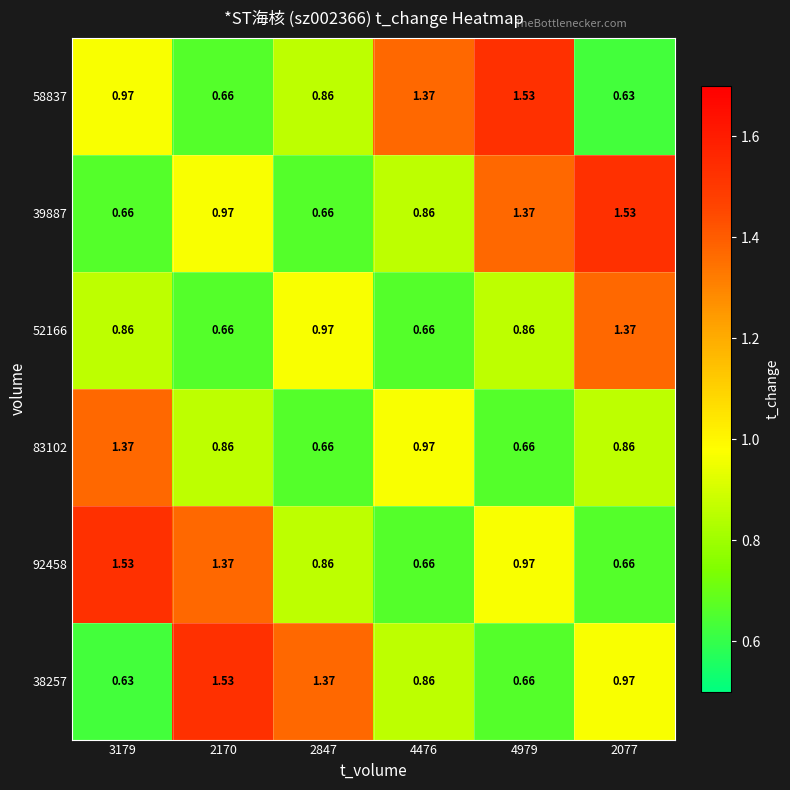

Is the value of 83102 at 4979 greater than the value of 39887 at 2077?

No